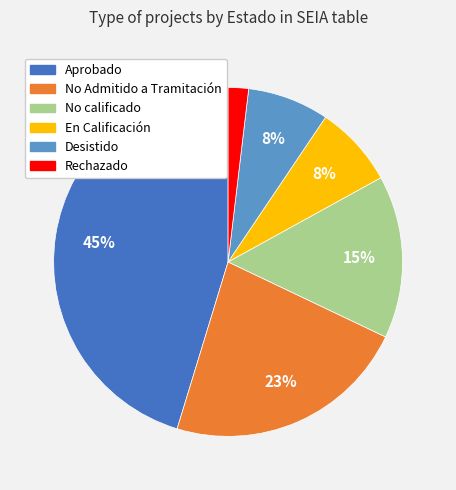

Do No calificado and Aprobado together represent more than half of the pie?

Yes